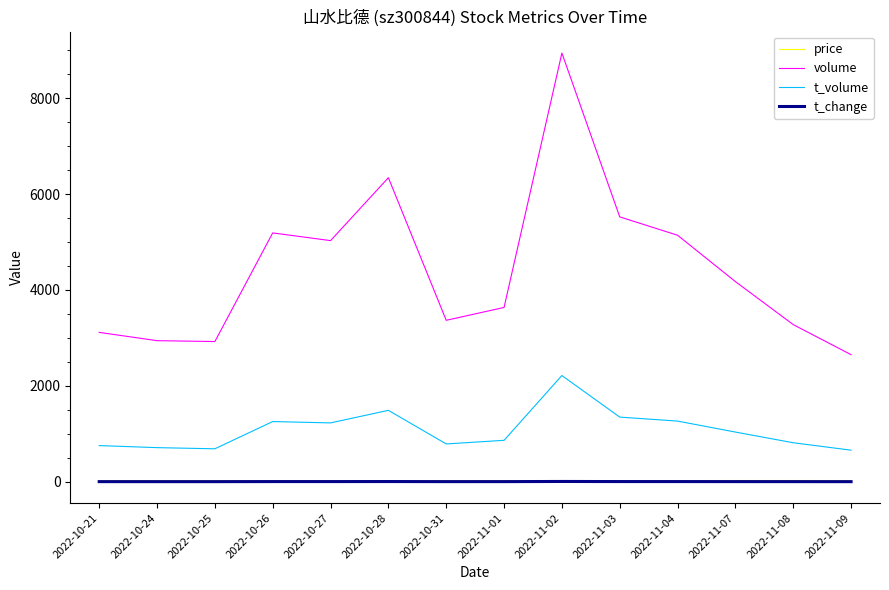

The value of price at 2022-10-31 is 23.3. True or false?

True